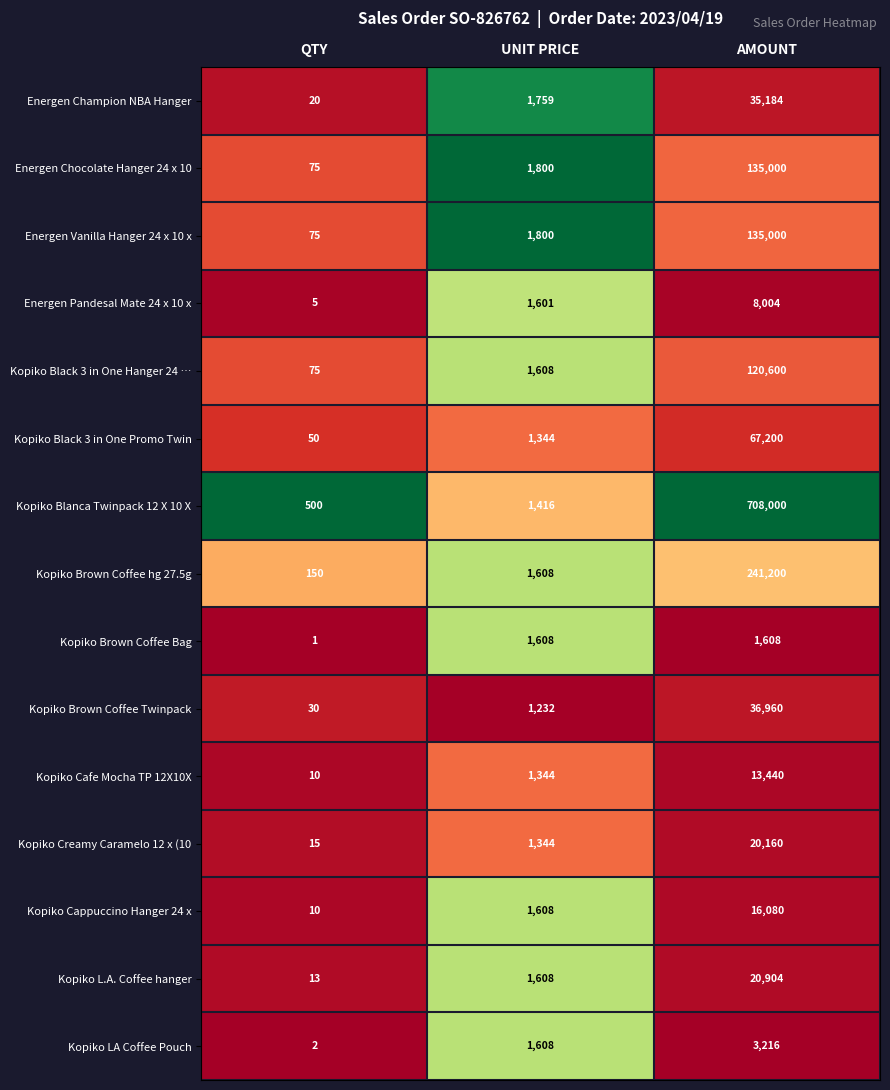

Count the number of categories in the chart.

3